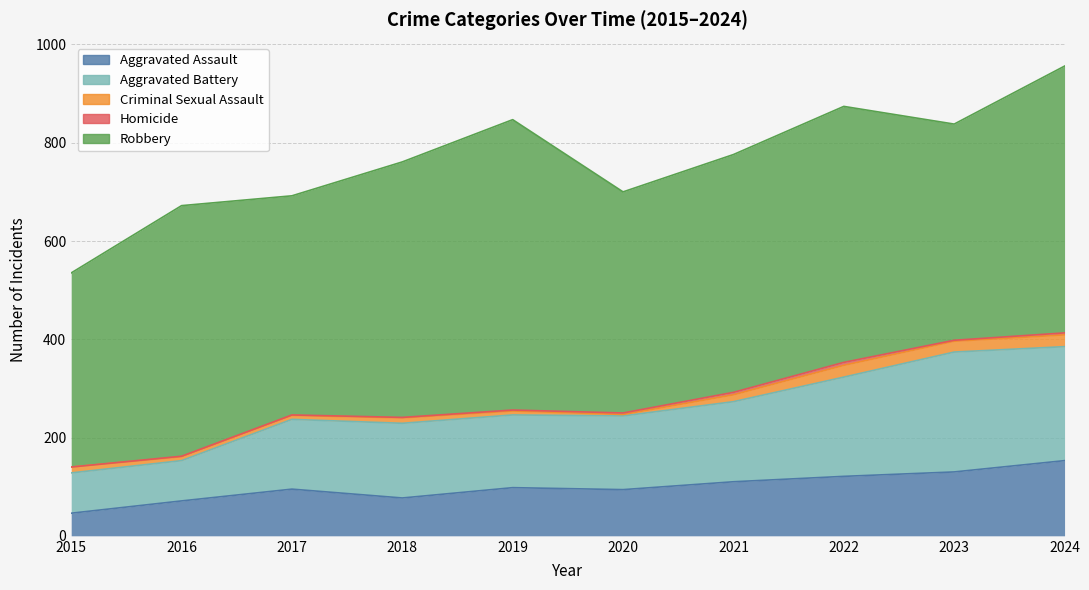

Count the number of categories in the chart.

10